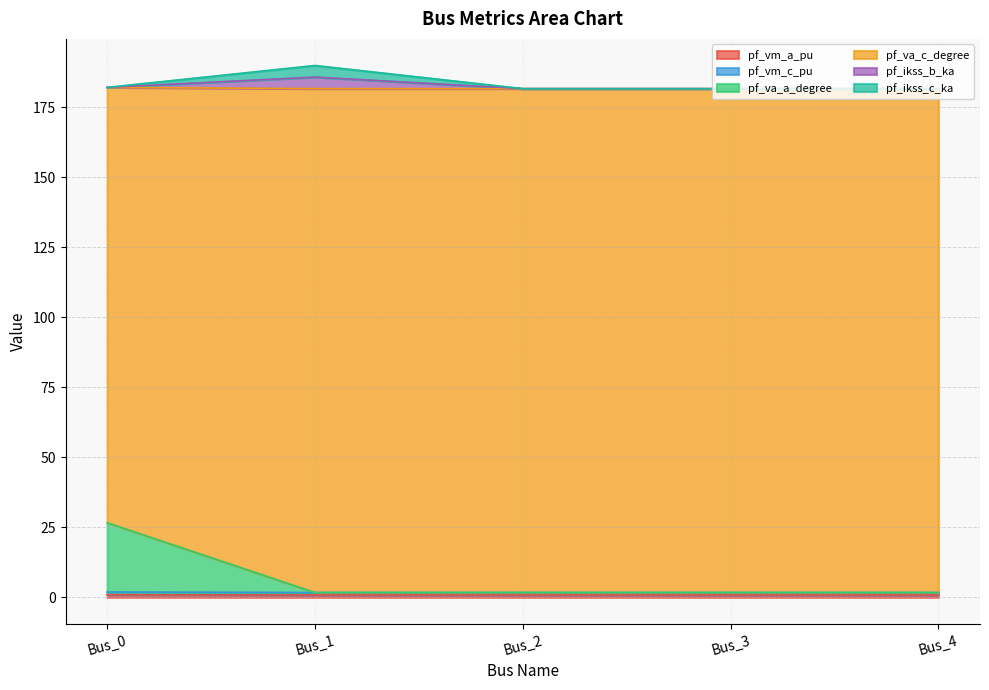

Which has a higher value, Bus_1 or Bus_2?

Bus_1